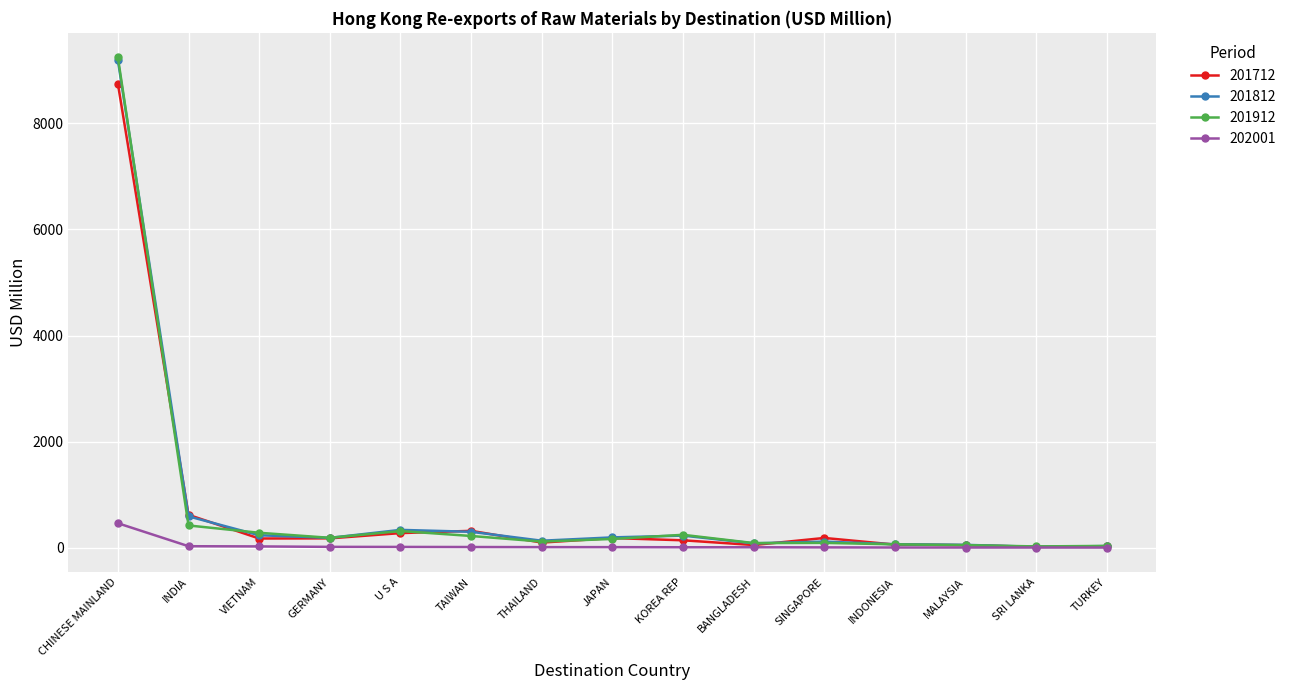

Where is 201812 nearest to the value 4603?

INDIA